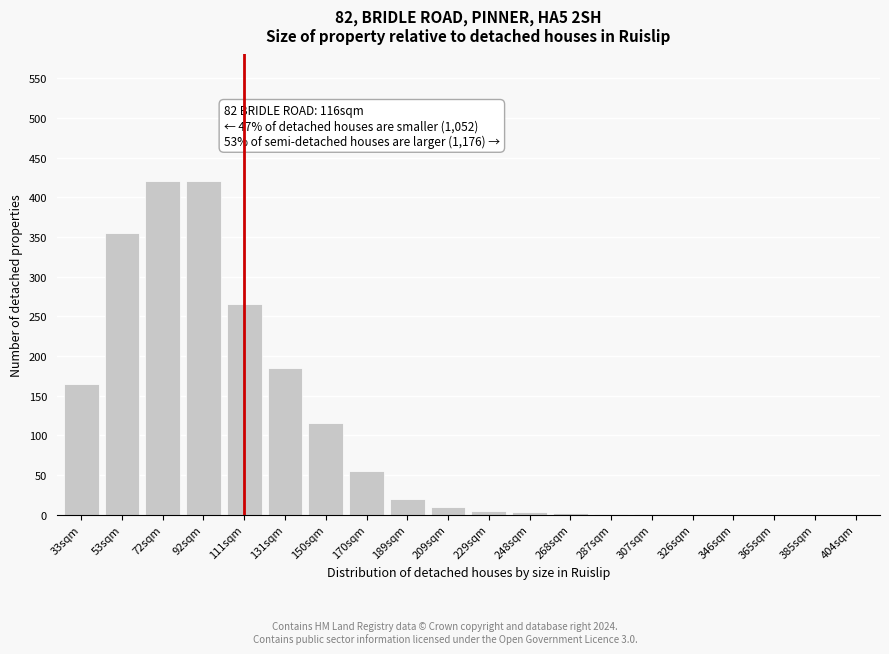

The chart shows a value of 1 at 307sqm. True or false?

True